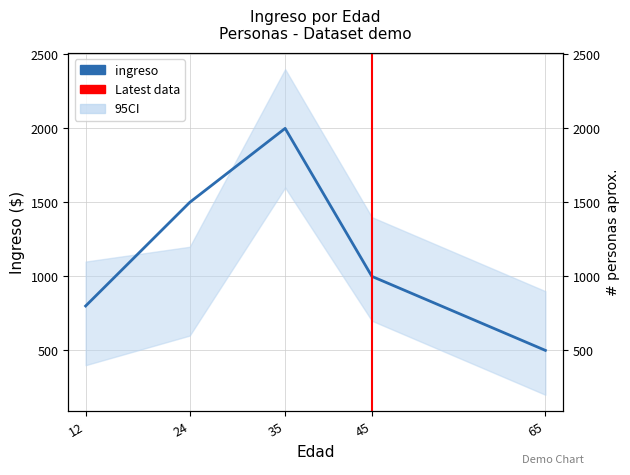

Does the chart display data point markers on the line(s)?

No